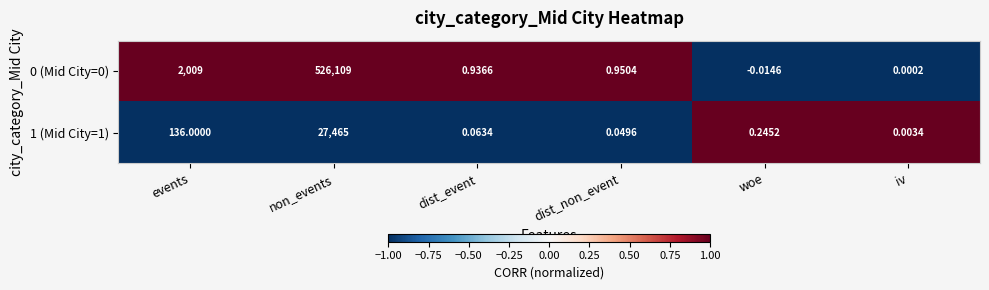

Rank the categories by 1 (Mid City=1) value from highest to lowest.

non_events, events, woe, dist_event, dist_non_event, iv